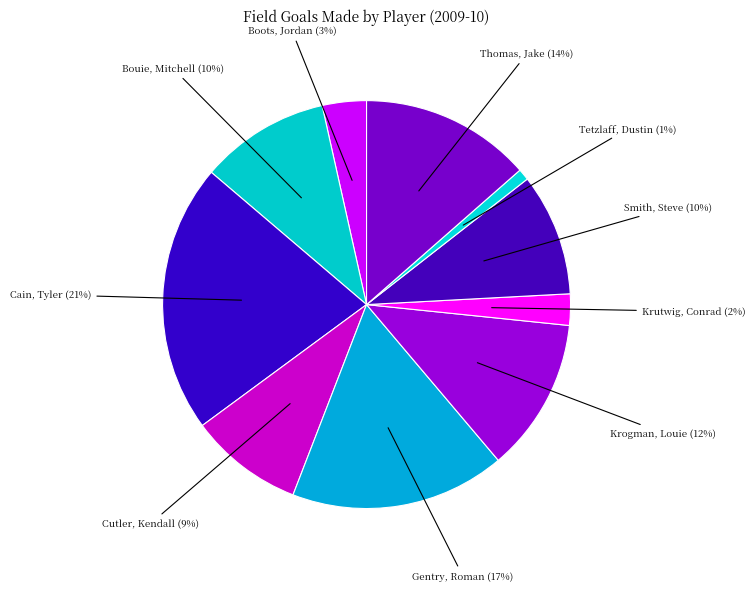

Is there a majority slice in this chart?

No